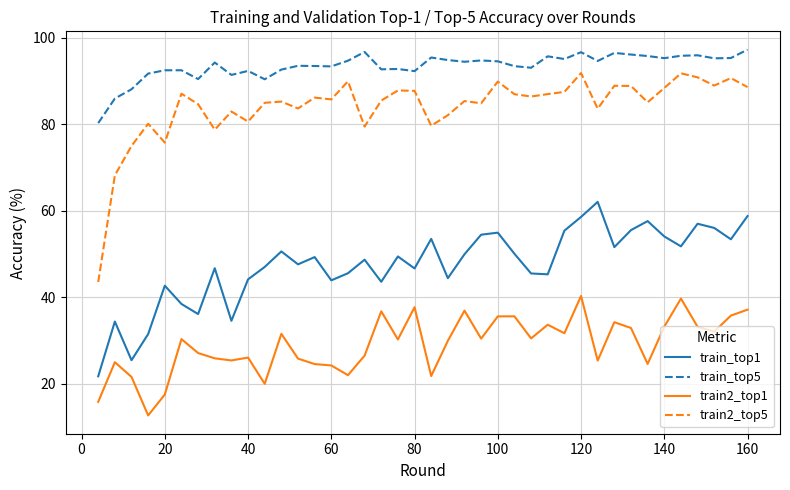

True or false: train2_top1 has more than 2 interior local peaks.

True